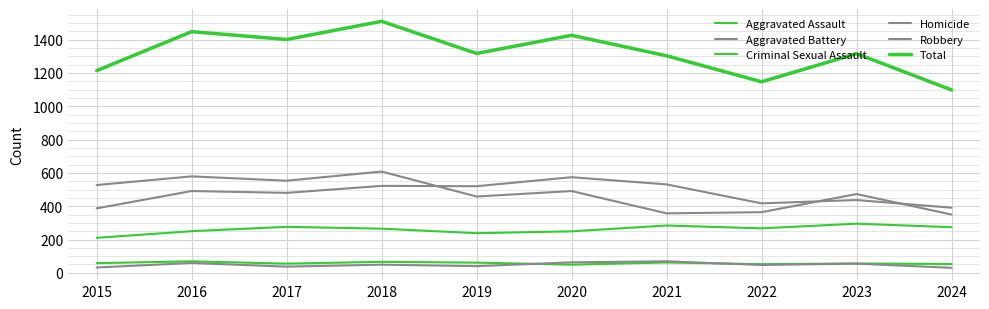

True or false: Aggravated Assault and Aggravated Battery cross at least once.

False